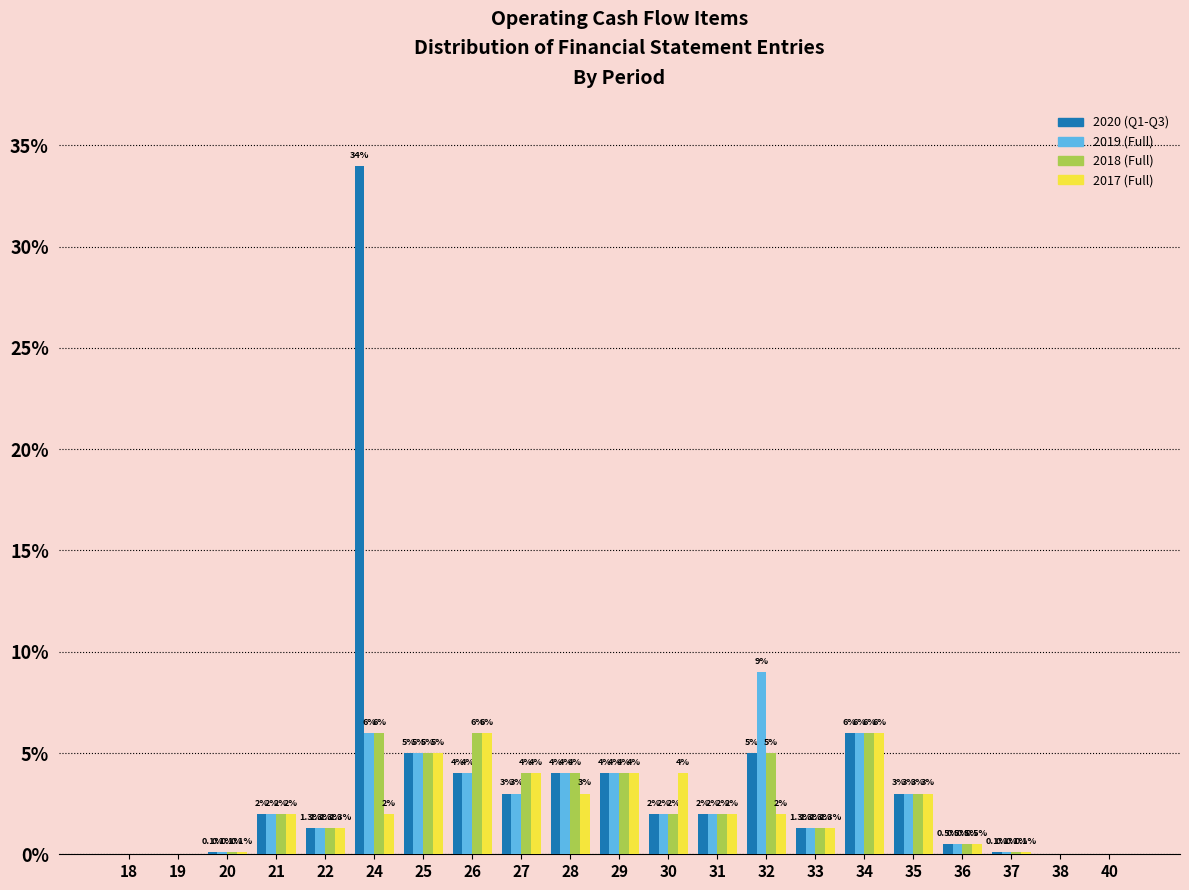

Reading right to left, what are all the values shown in this chart?

2020 (Q1-Q3): 40=0.0	38=0.0	37=0.1	36=0.5	35=3.0	34=6.0	33=1.3	32=5.0	31=2.0	30=2.0	29=4.0	28=4.0	27=3.0	26=4.0	25=5.0	24=34.0	22=1.3	21=2.0	20=0.1	19=0.0	18=0.0
2019 (Full): 40=0.0	38=0.0	37=0.1	36=0.5	35=3.0	34=6.0	33=1.3	32=9.0	31=2.0	30=2.0	29=4.0	28=4.0	27=3.0	26=4.0	25=5.0	24=6.0	22=1.3	21=2.0	20=0.1	19=0.0	18=0.0
2018 (Full): 40=0.0	38=0.0	37=0.1	36=0.5	35=3.0	34=6.0	33=1.3	32=5.0	31=2.0	30=2.0	29=4.0	28=4.0	27=4.0	26=6.0	25=5.0	24=6.0	22=1.3	21=2.0	20=0.1	19=0.0	18=0.0
2017 (Full): 40=0.0	38=0.0	37=0.1	36=0.5	35=3.0	34=6.0	33=1.3	32=2.0	31=2.0	30=4.0	29=4.0	28=3.0	27=4.0	26=6.0	25=5.0	24=2.0	22=1.3	21=2.0	20=0.1	19=0.0	18=0.0